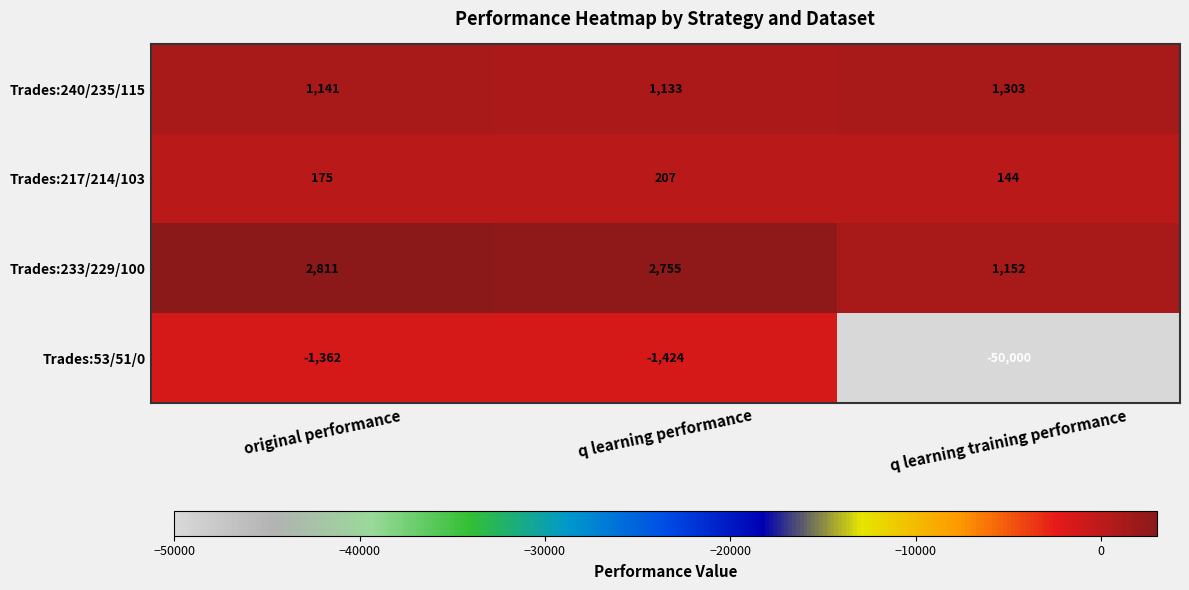

Where is Trades:233/229/100 nearest to the value 1981?

q learning performance